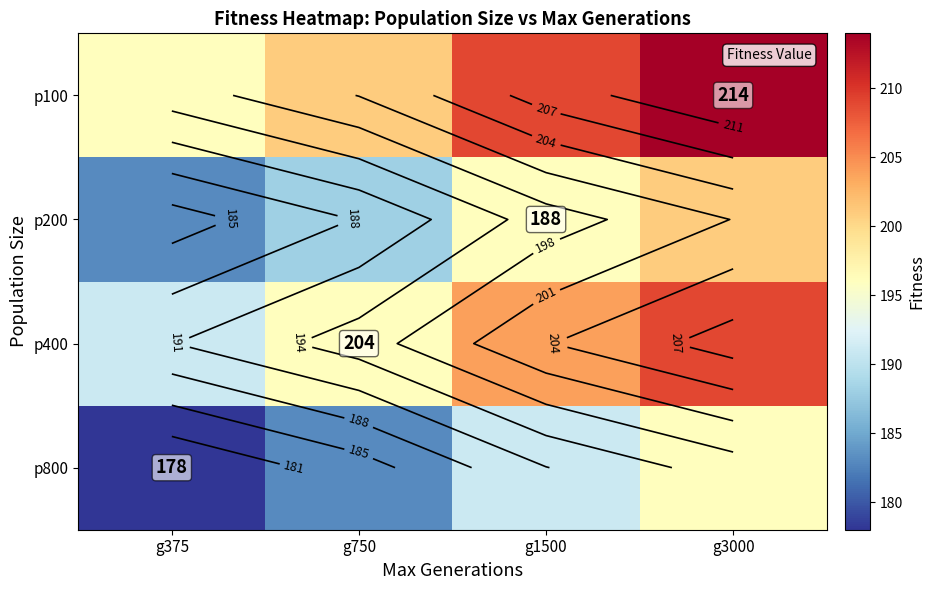

What is the total value across all series at g375?

748